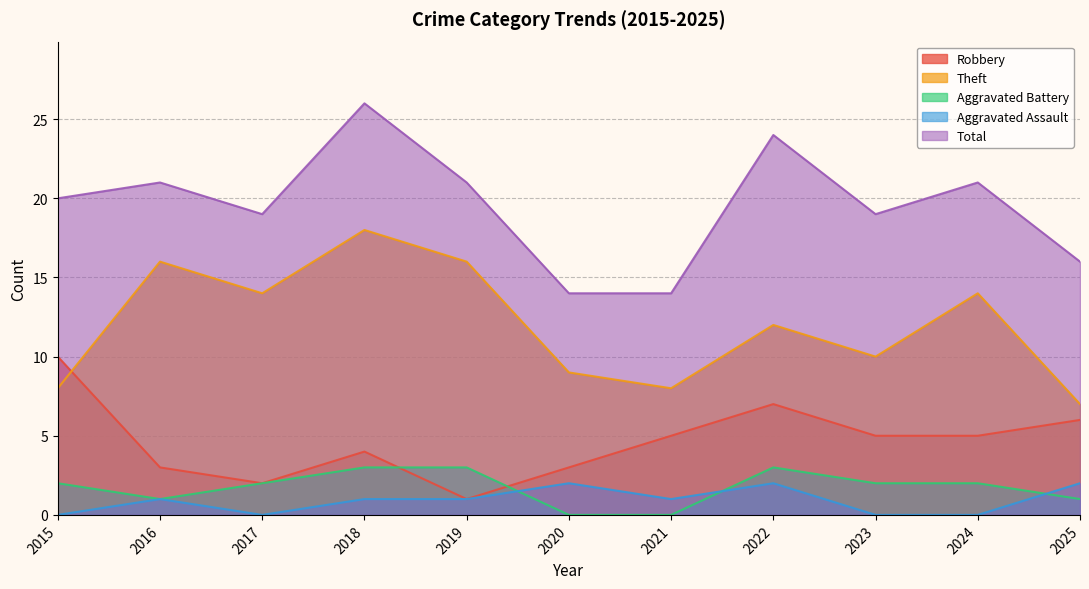

What value does the Theft series have at 2017?

14